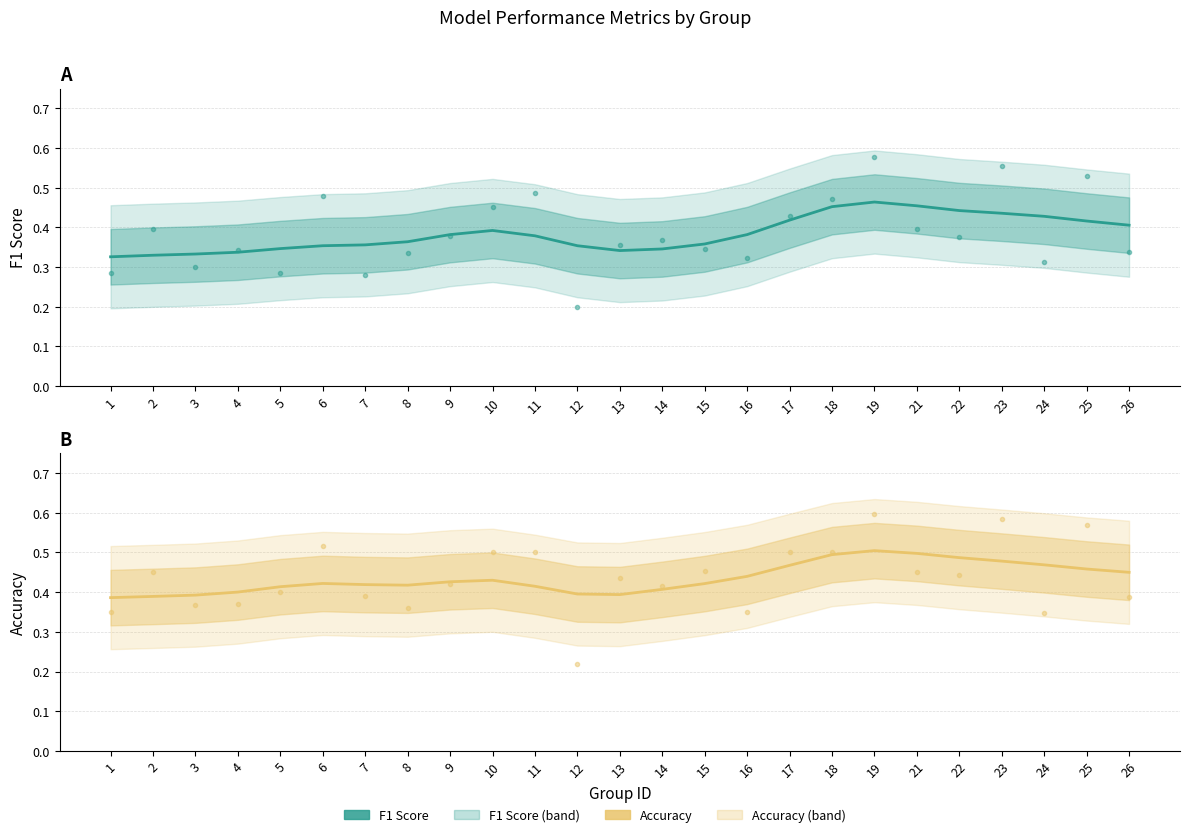

Is the value of F1 Score (smoothed) at 3 greater than the value of Accuracy (raw) at 8?

No